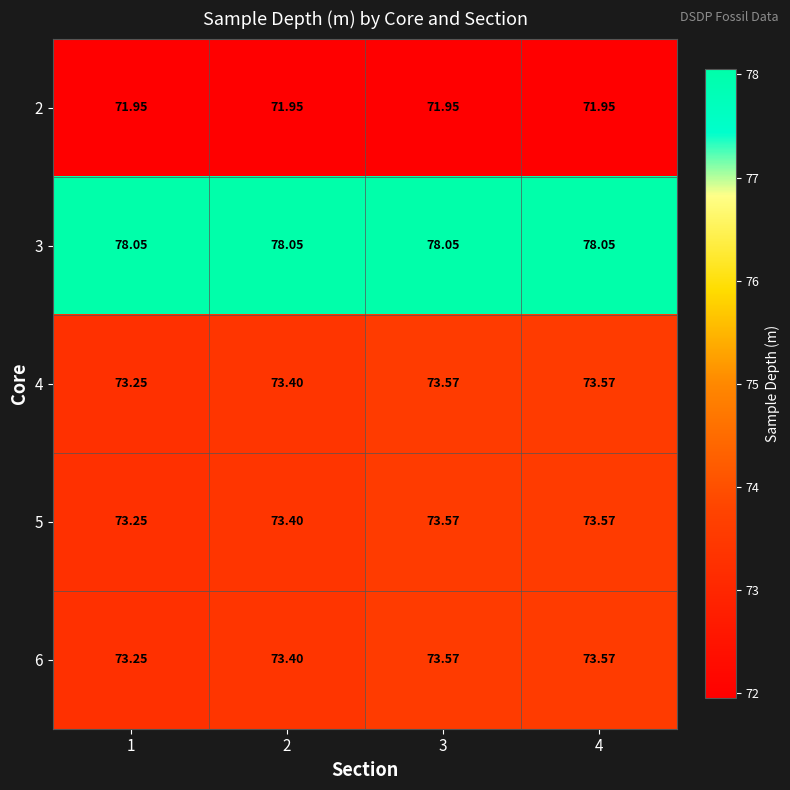

Is the value of 4 at 2 greater than the value of 2 at 4?

Yes